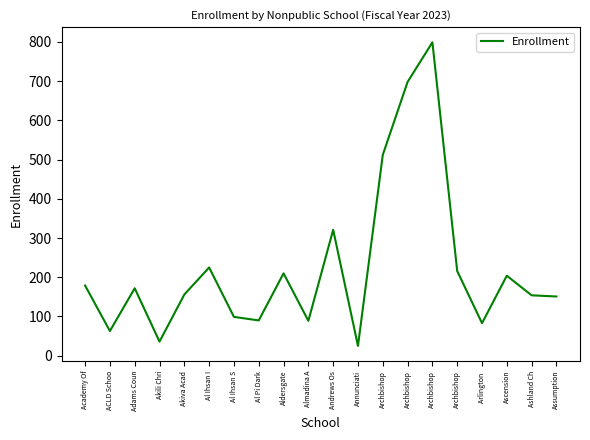

How many lines are shown in the chart?

1